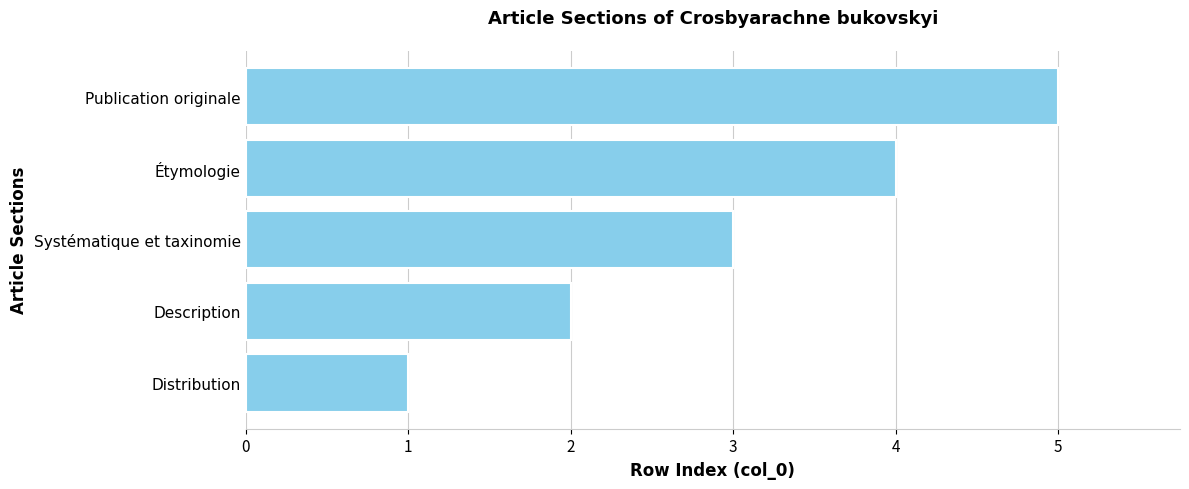

What is the difference between the maximum and minimum values?

4